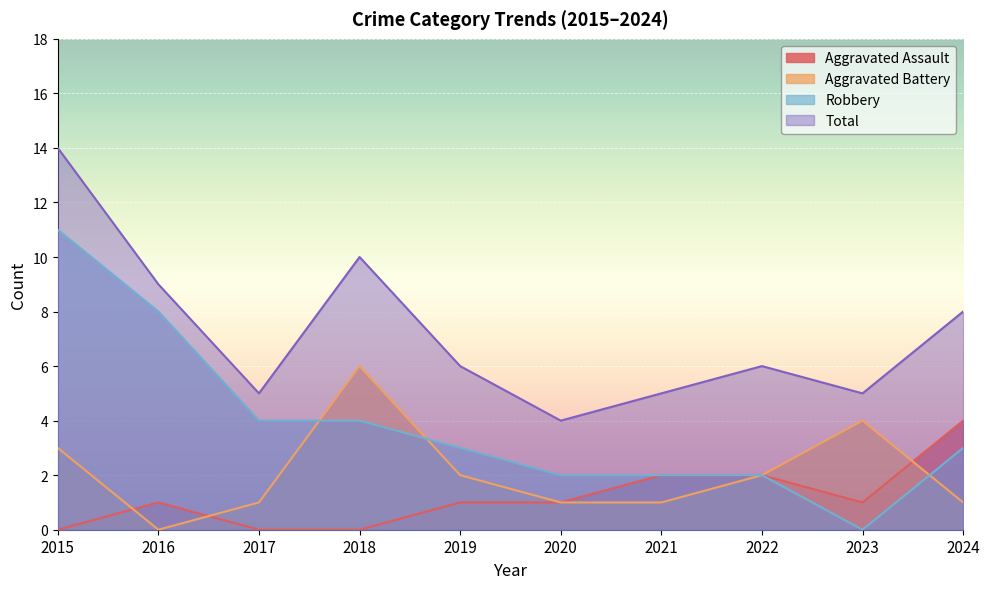

At which category does Aggravated Battery reach its first local peak?

2018